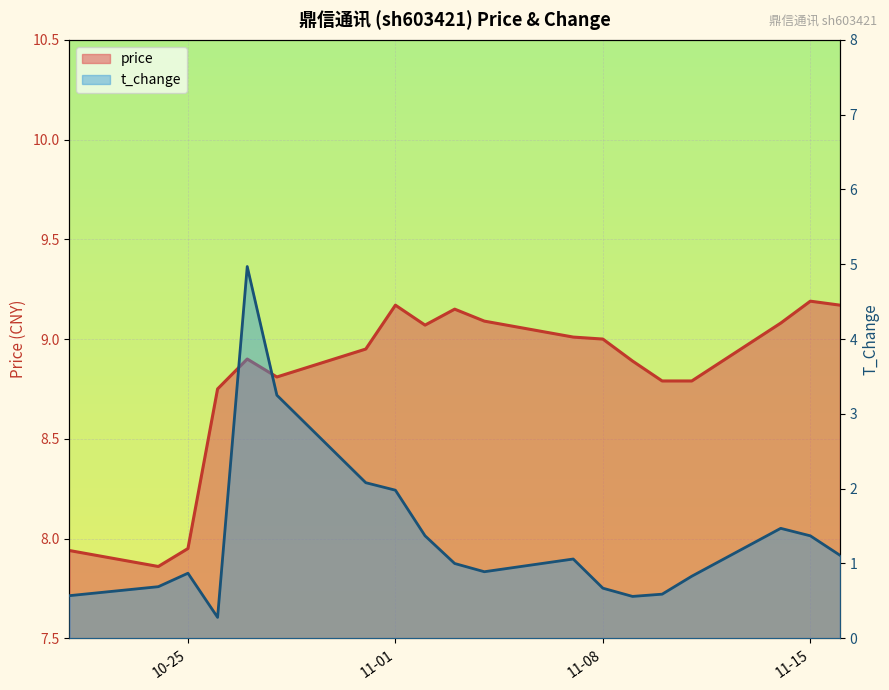

What is the sum of the price values at 2022-11-16 and 2022-11-01?

18.3